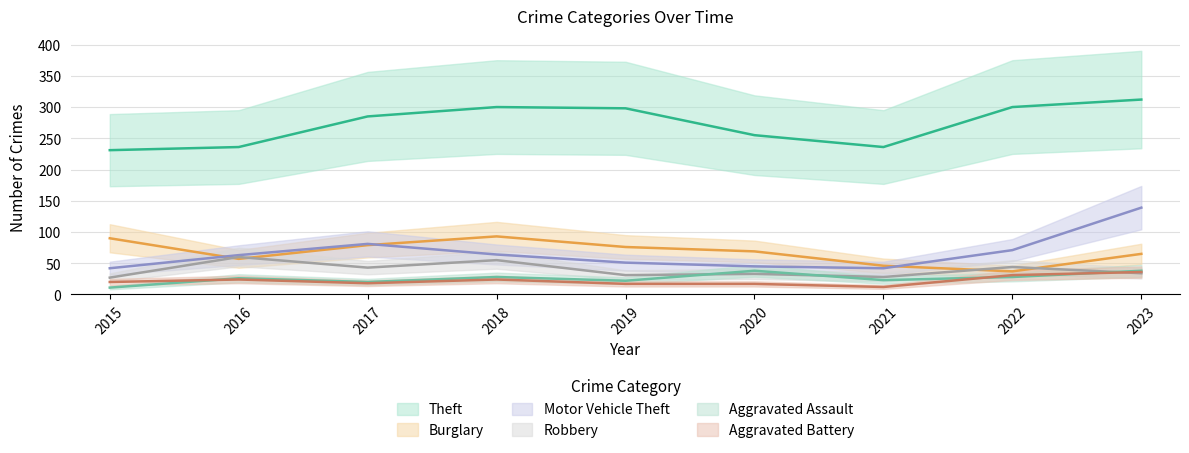

List the labels in order of Motor Vehicle Theft value, smallest first.

2015, 2021, 2020, 2019, 2016, 2018, 2022, 2017, 2023